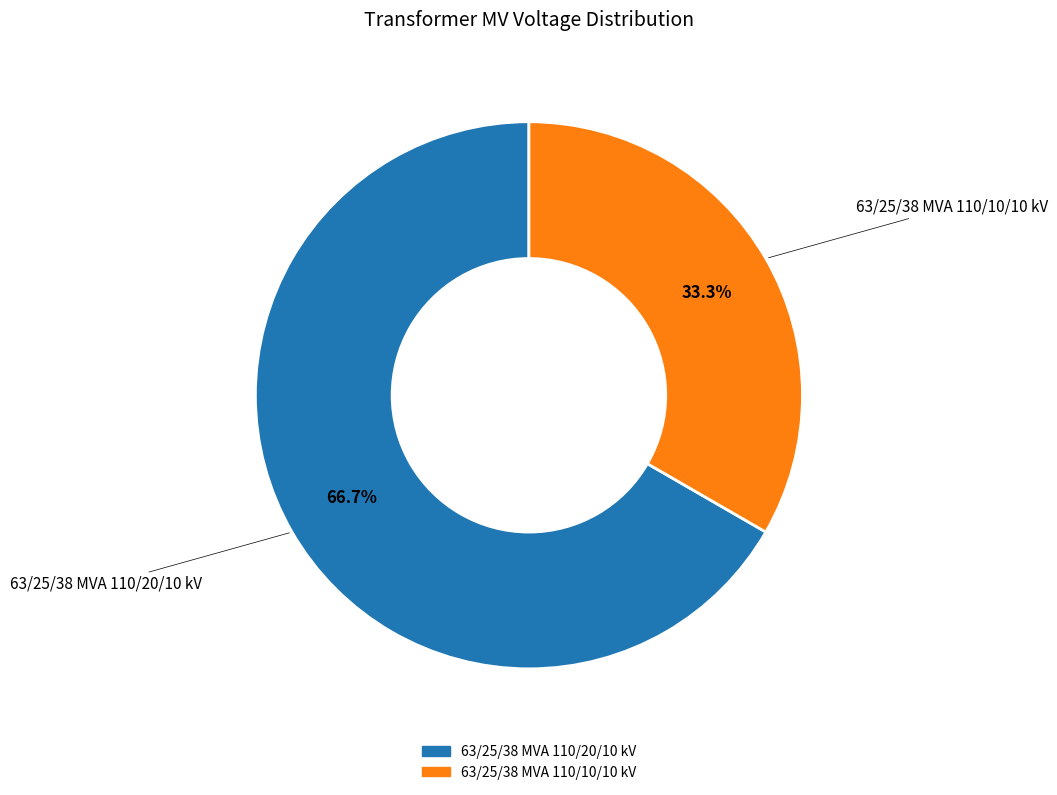

Is 63/25/38 MVA 110/10/10 kV the majority of the pie?

No